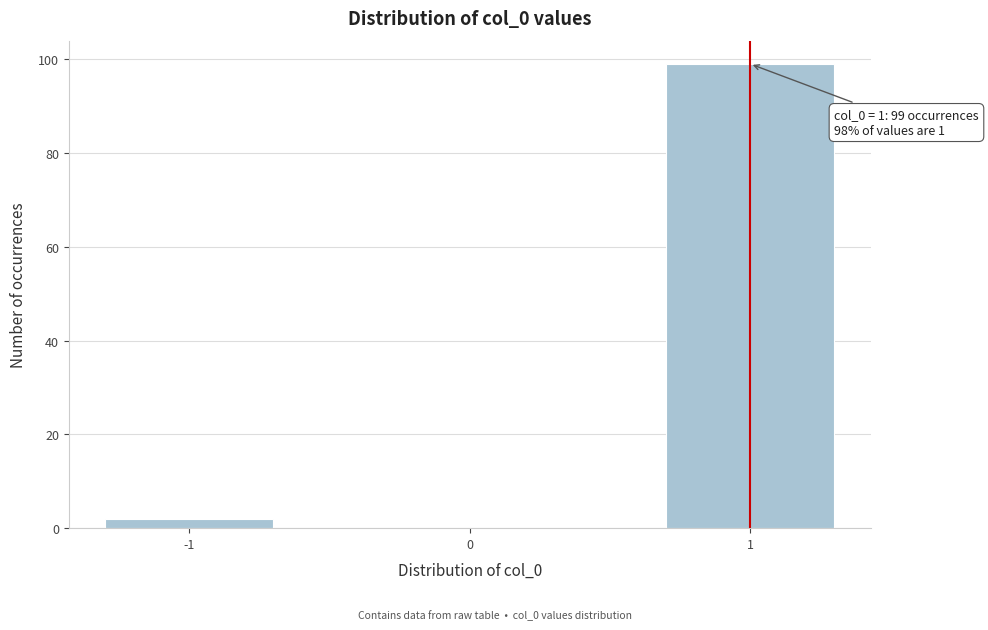

Reading left to right, list all the values displayed in this chart.

-1=2	0=0	1=99